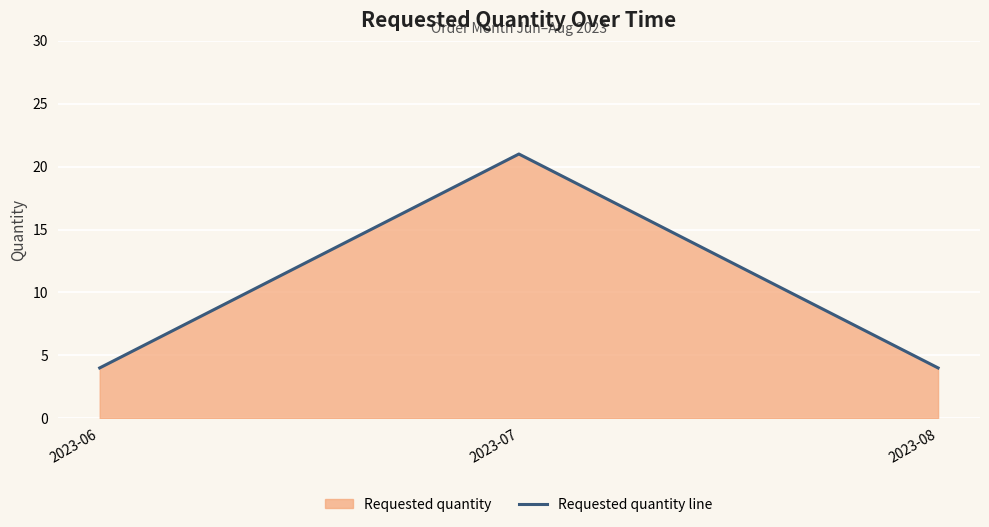

Which label corresponds to the largest value in the chart?

2023-07